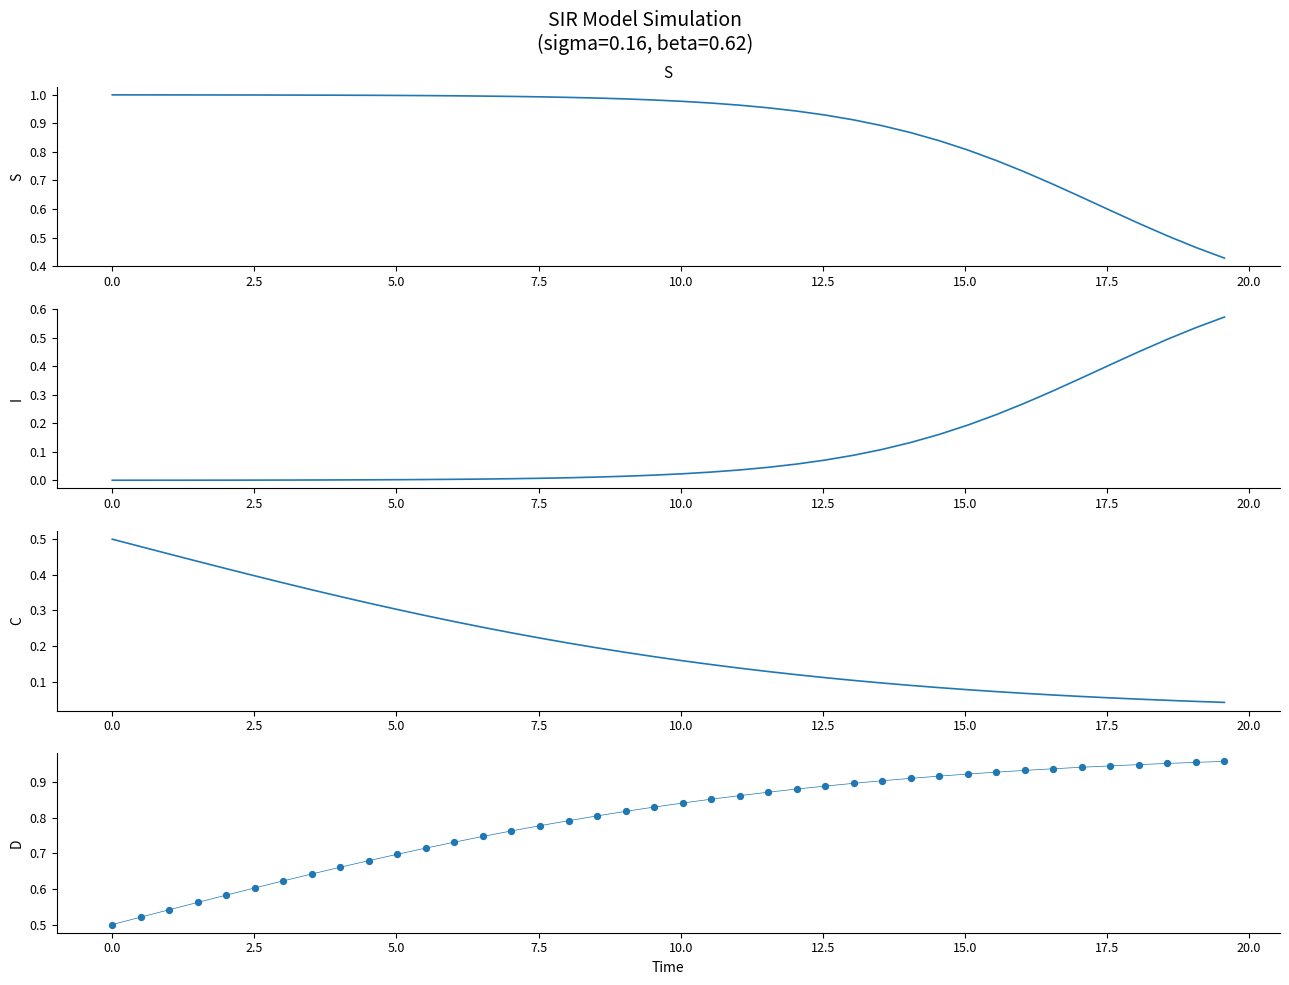

What are all the series names shown in the legend?

S, I, C, D